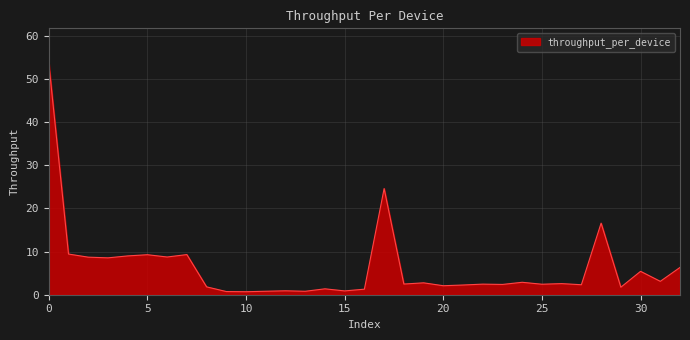

What is the difference between the maximum and minimum values?

53.0